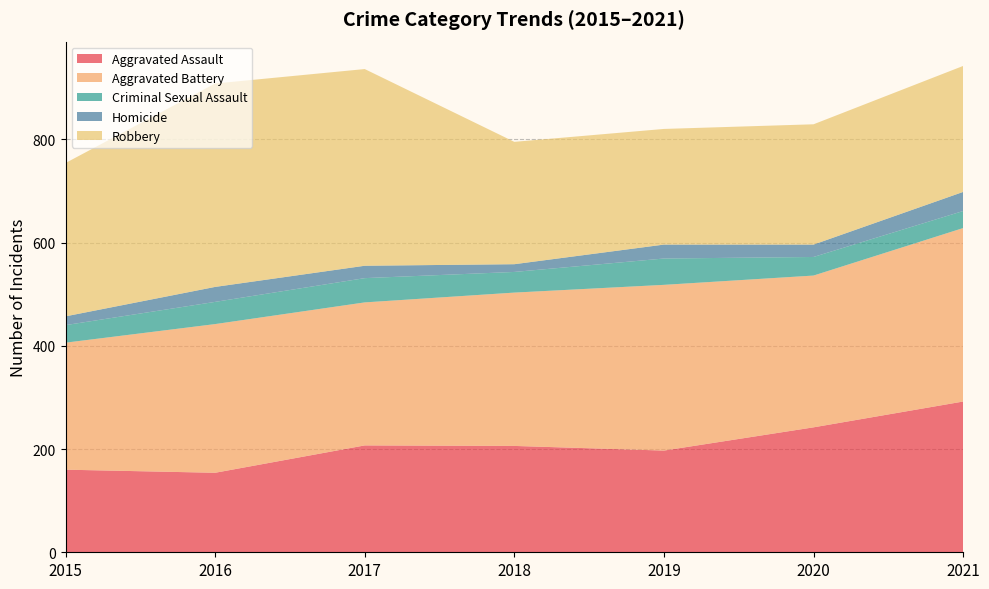

What is the value of the Criminal Sexual Assault point at the 3rd from the left?

47